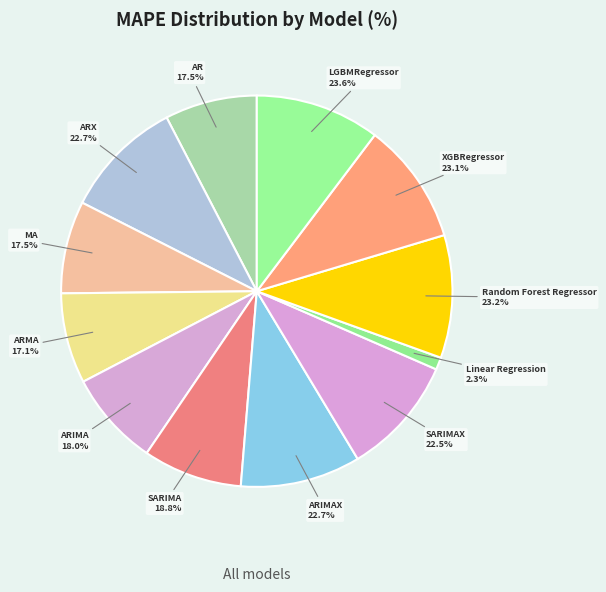

Is it true that Linear Regression is 14% of the pie?

False